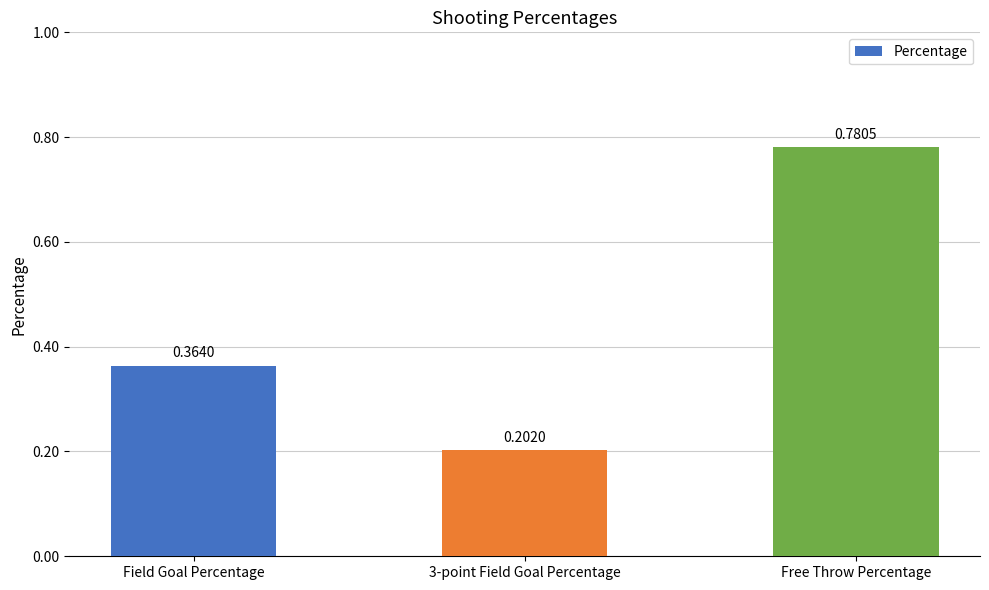

Rank the categories by value from highest to lowest.

Free Throw Percentage, Field Goal Percentage, 3-point Field Goal Percentage